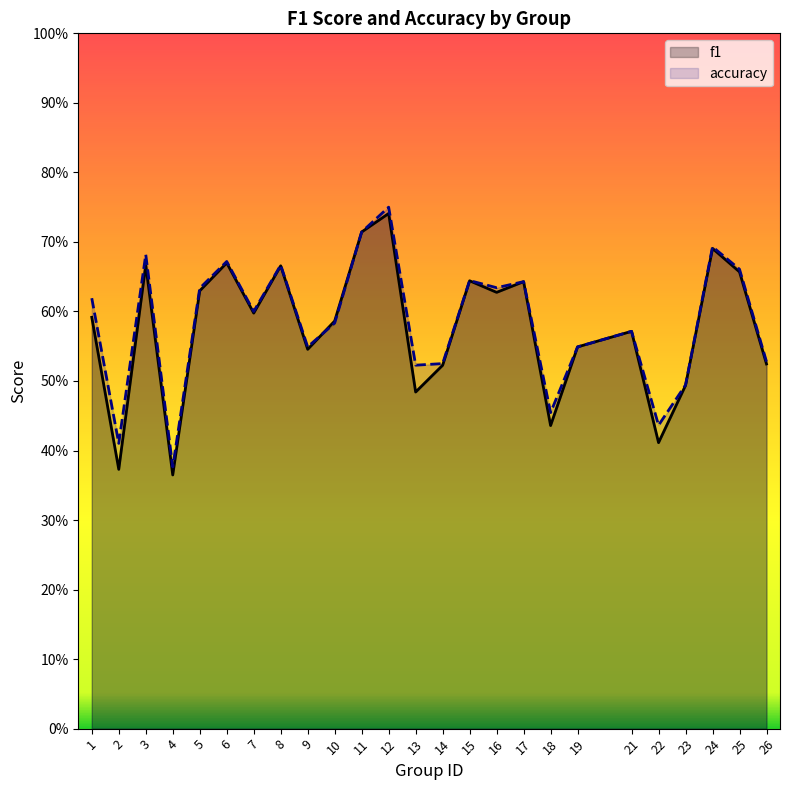

Is the value of accuracy at 26 greater than the value of f1 at 14?

Yes